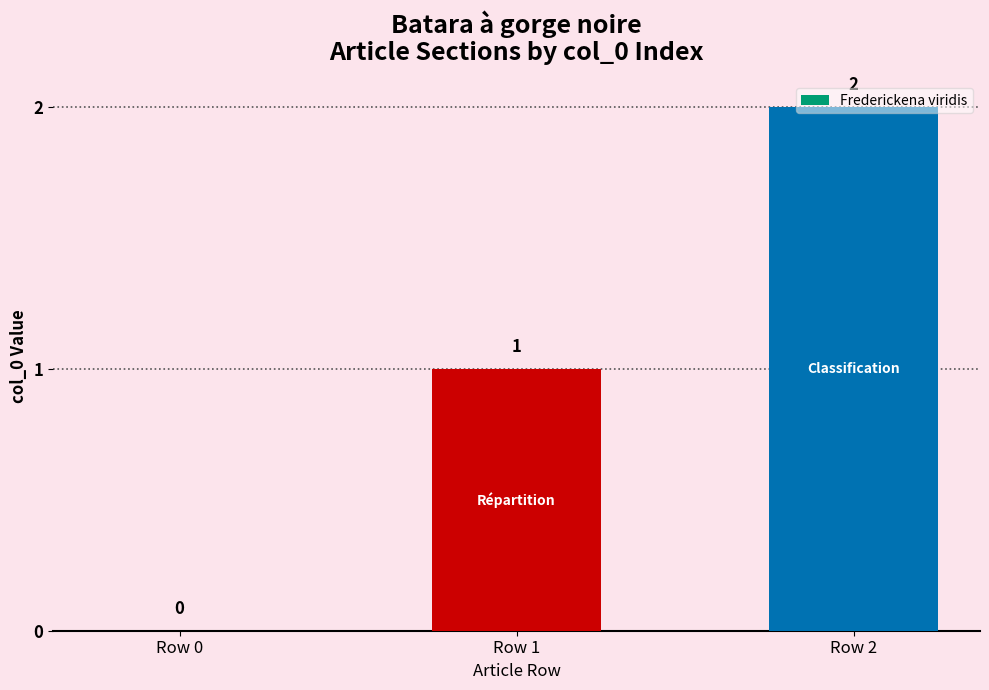

Which label corresponds to the largest value in the chart?

Row 2